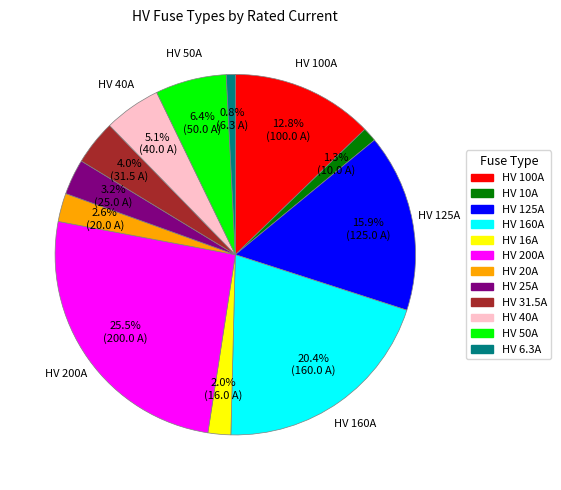

What is the largest slice in the pie chart?

HV 200A